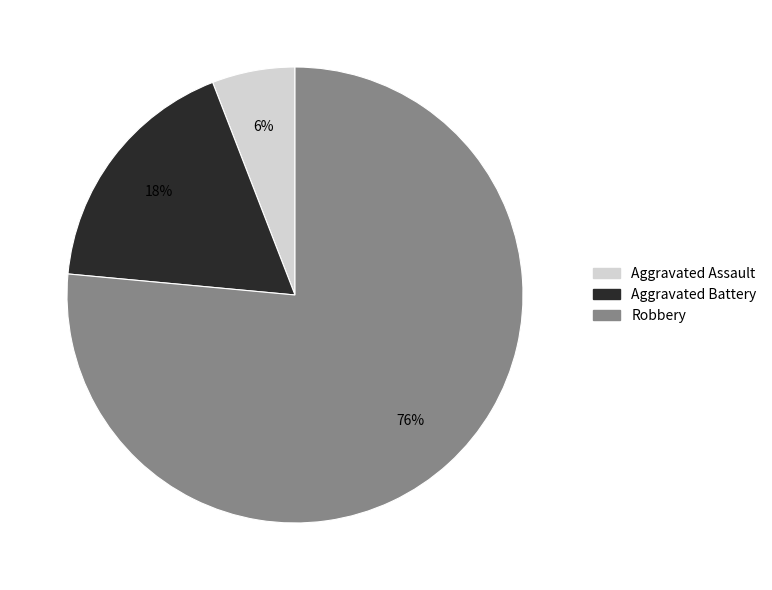

Do Robbery and Aggravated Assault together represent more than half of the pie?

Yes